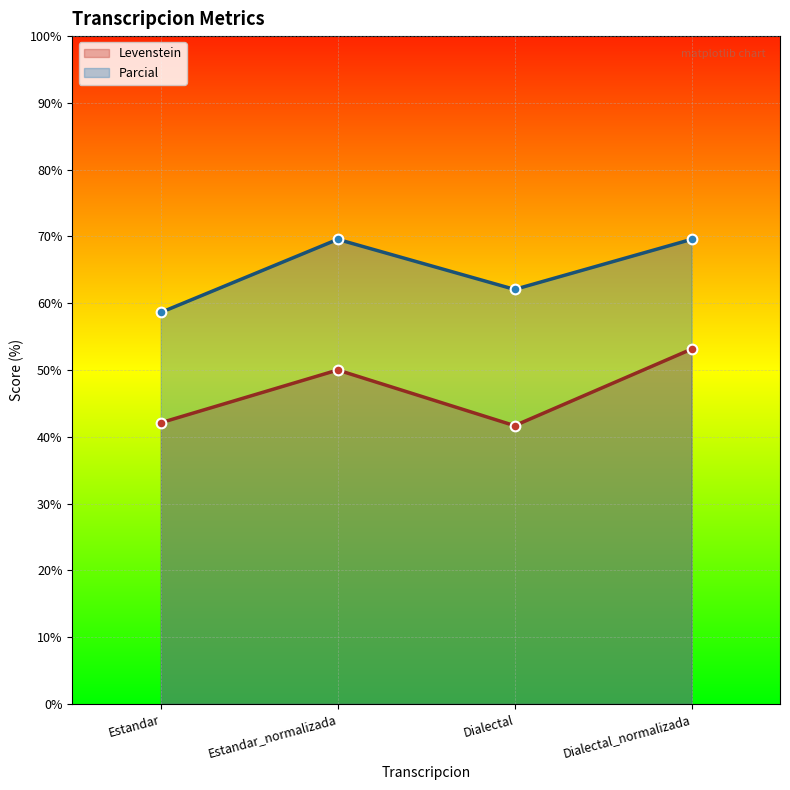

What is the lowest value of the Levenstein series?

41.7